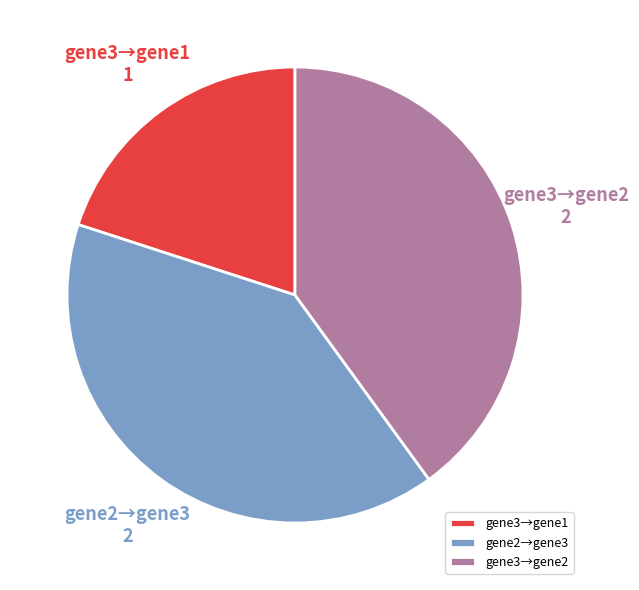

The gene3→gene2 slice represents 49% of the pie. True or false?

False